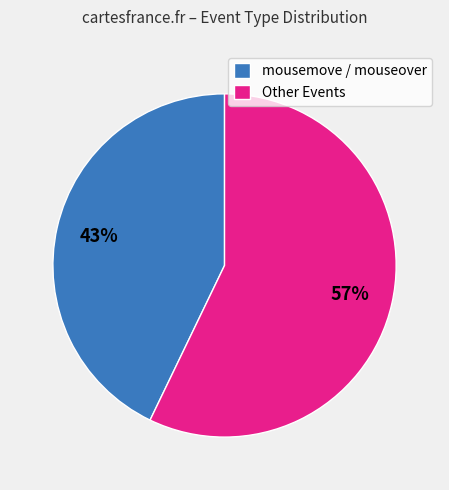

Does any single category account for the majority?

Yes